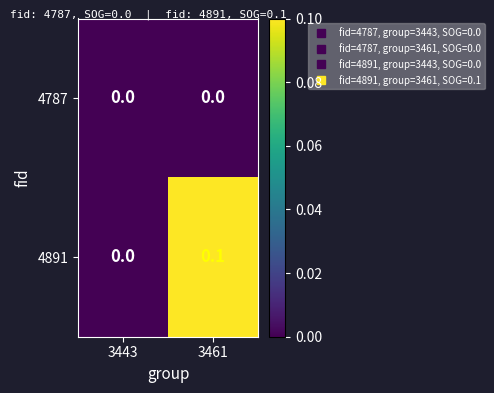

What is the total value across all series at 3461?

0.1